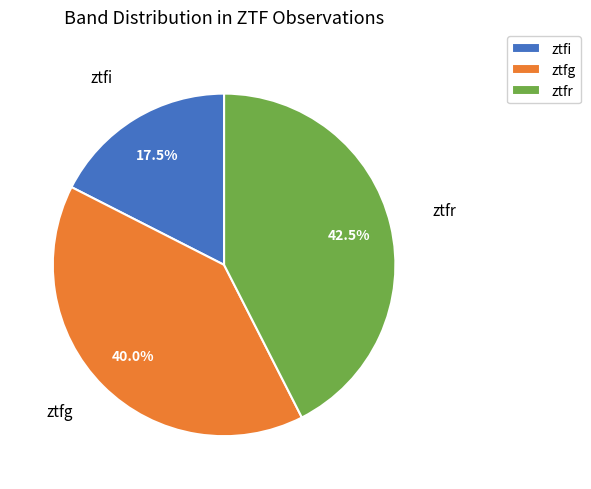

Which slice is the largest?

ztfr